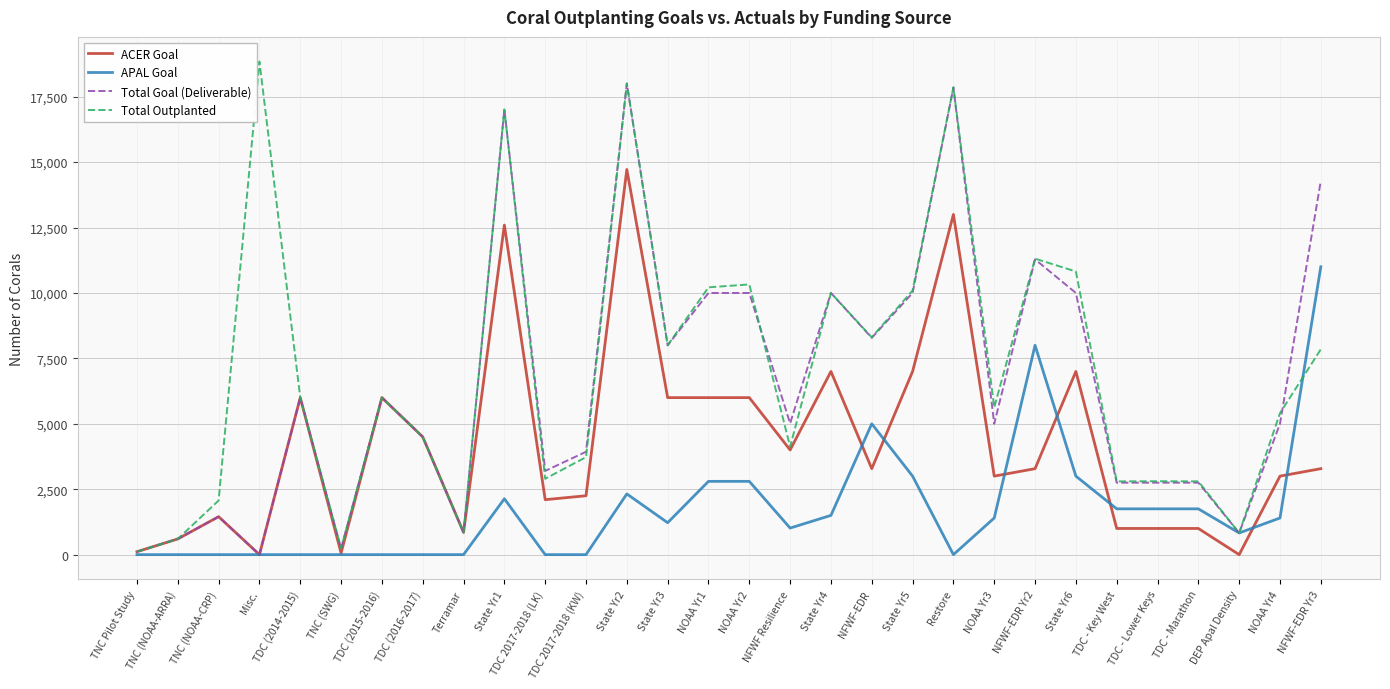

The value of Total Outplanted at TDC 2017-2018 (KW) is 5525. True or false?

False